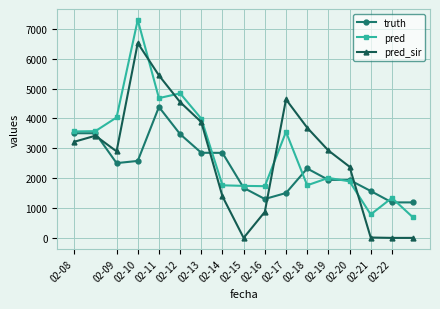

What is the average value of the pred_sir series?

2695.4